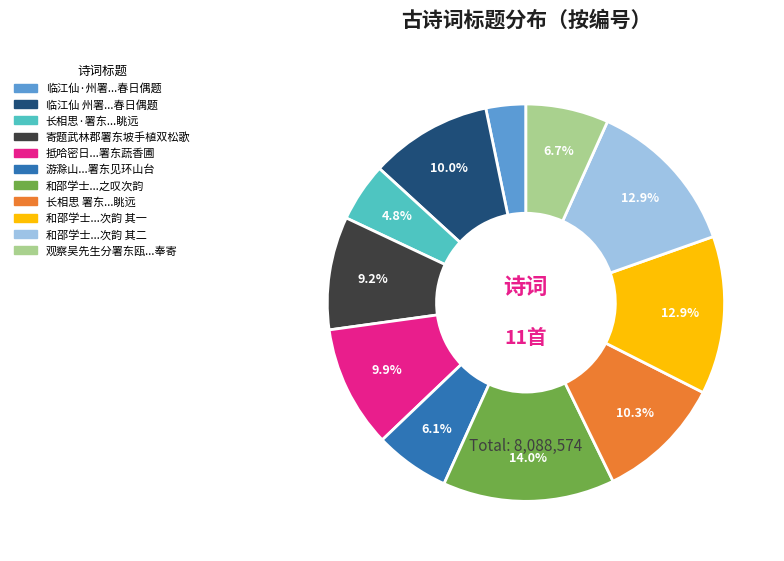

What is the total percentage of 和邵学士...次韵 其二 and 抵哈密日...署东蔬香圃?

22.8%